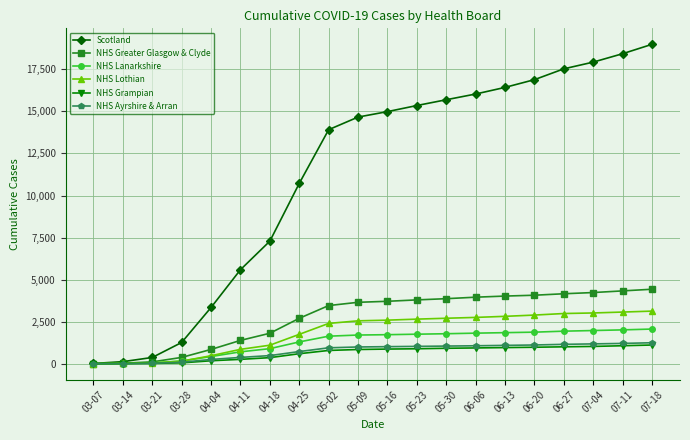

Which series has the largest total across all categories?

Scotland